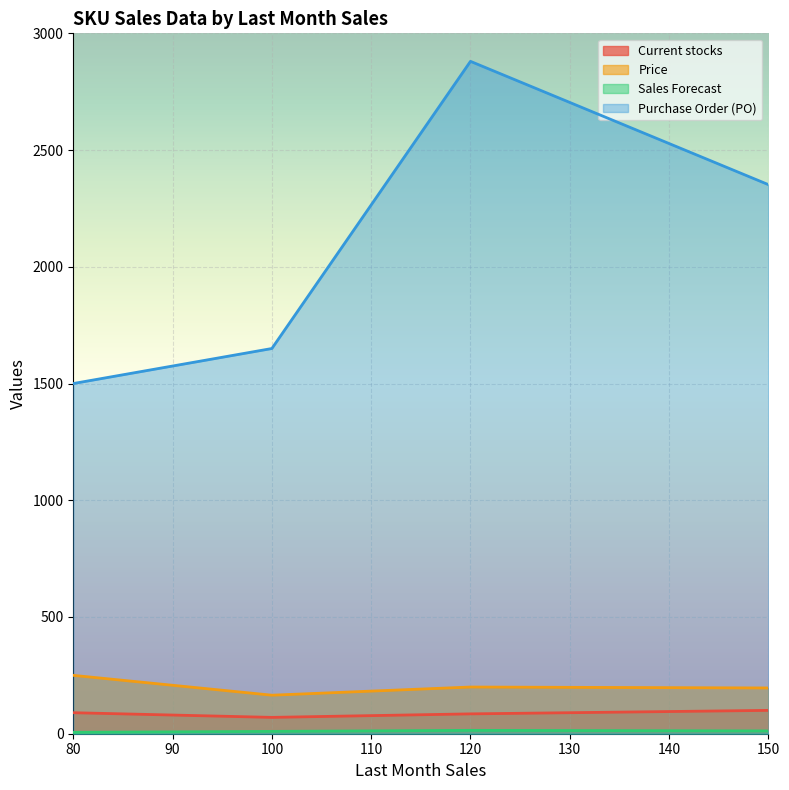

Is it true that Current stocks equals 38.4 at 100?

False